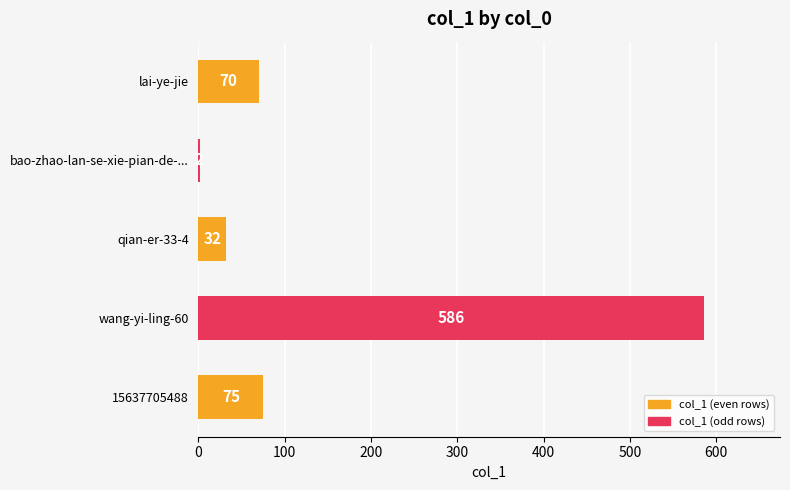

How many series are shown in this chart?

1